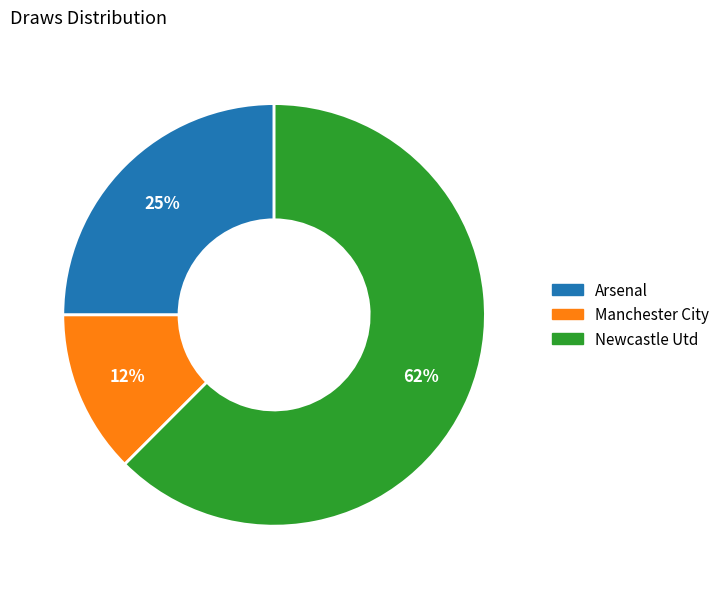

Do Newcastle Utd and Arsenal together represent more than half of the pie?

Yes